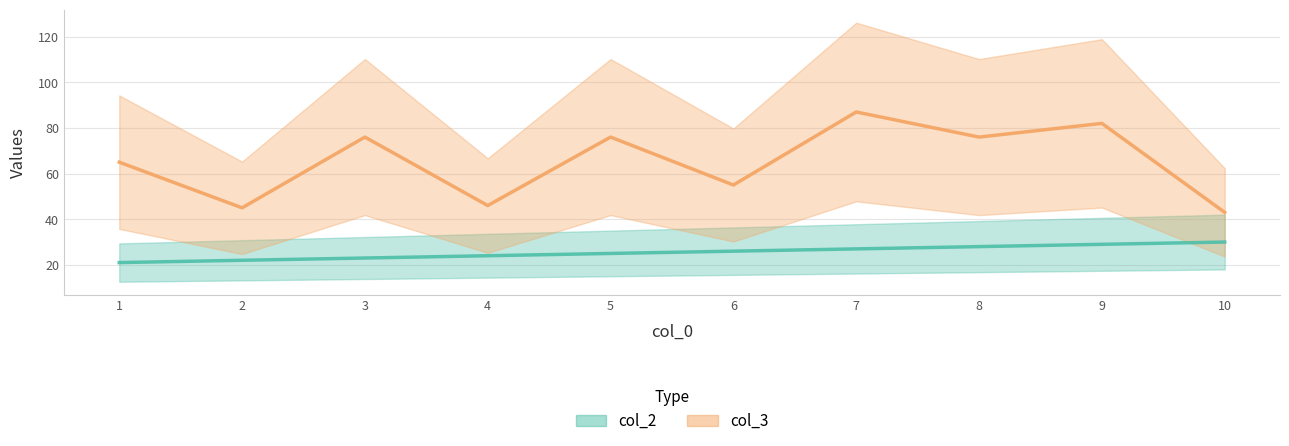

How many values in the col_3 series exceed 76?

2